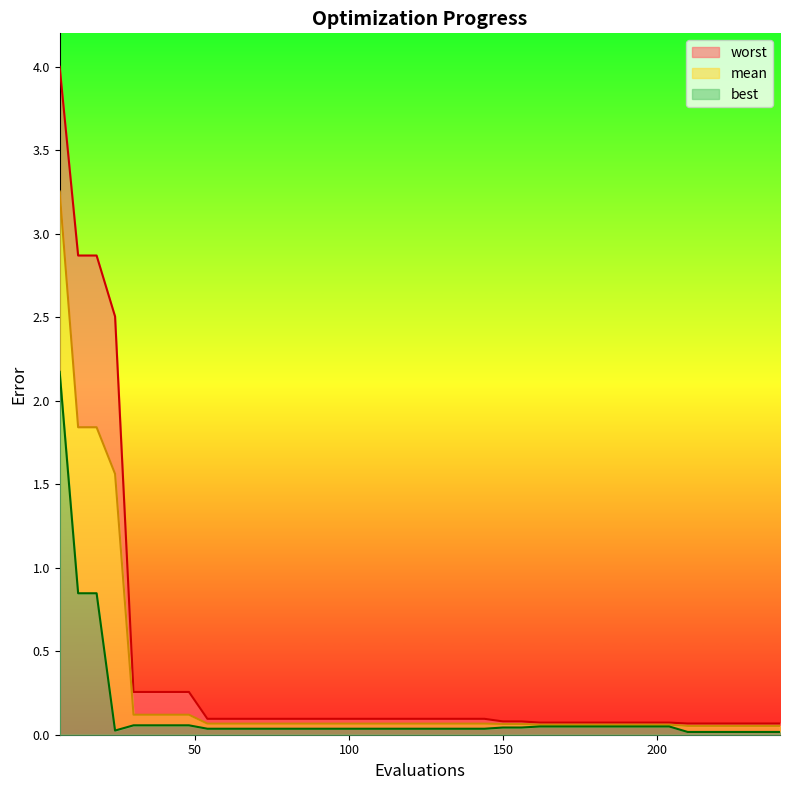

True or false: worst has more than 0 points higher than both neighbors.

False